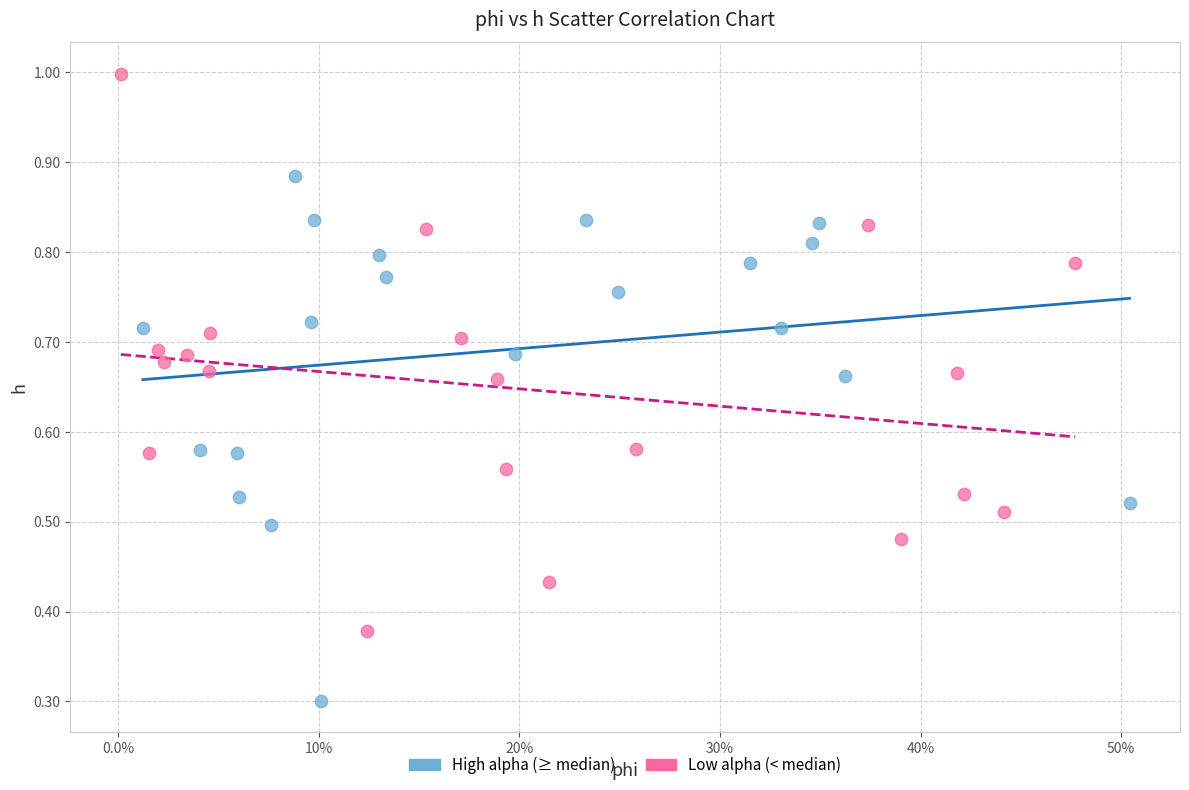

Which series contains the highest Y value?

Low alpha (< median)